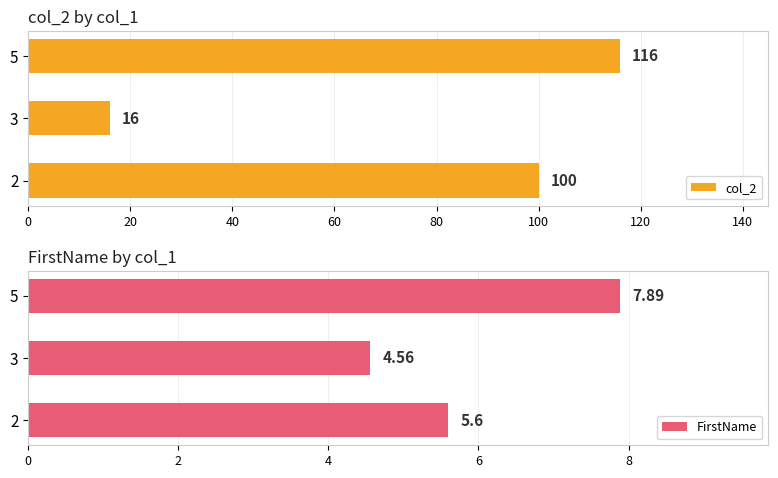

How many values in the col_2 series are below 100?

1